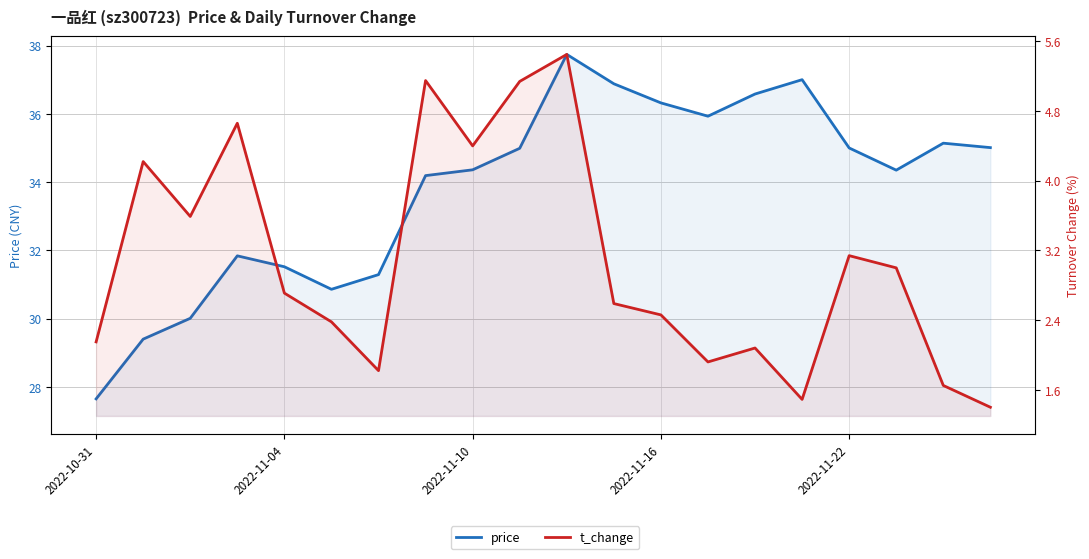

Which series changed the most between 2022-11-22 and 9?

price